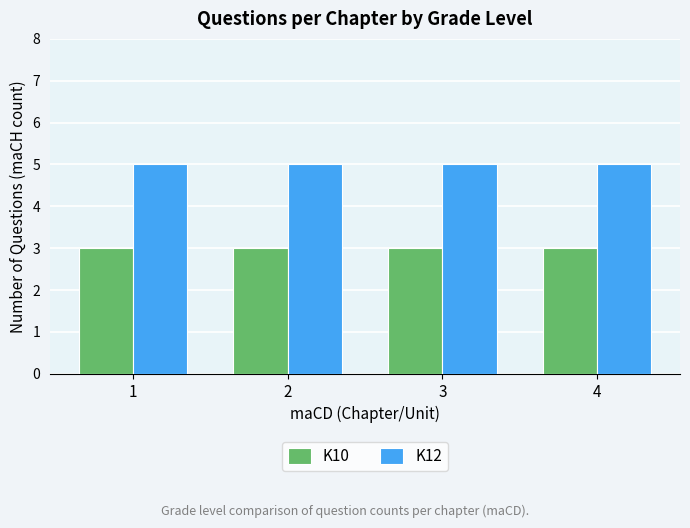

Reading right to left, what are all the values shown in this chart?

K10: 3	3	3	3
K12: 5	5	5	5